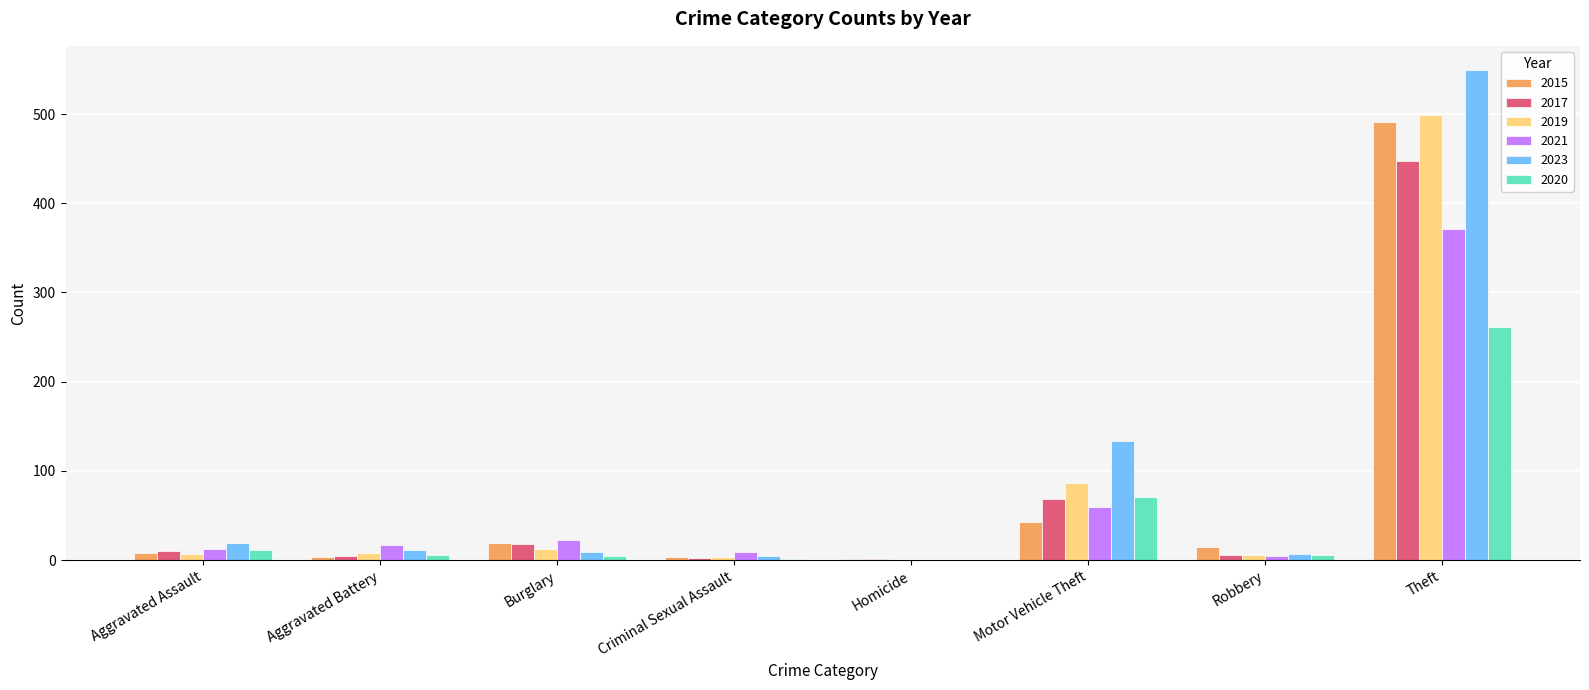

How many distinct data groups are displayed?

6